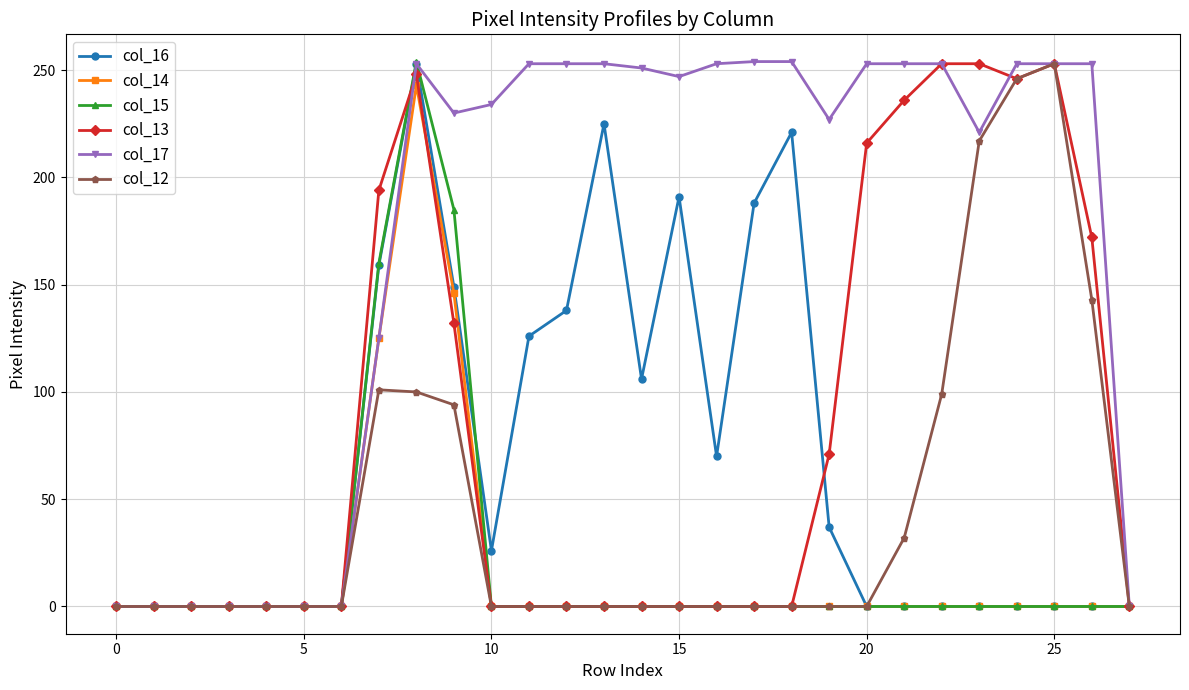

Which series has the largest total across all categories?

col_17